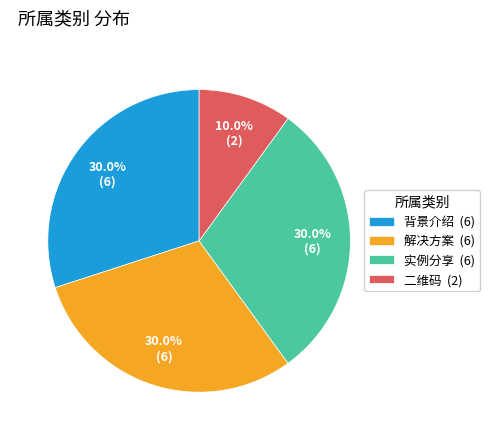

Which slice is the smallest?

二维码